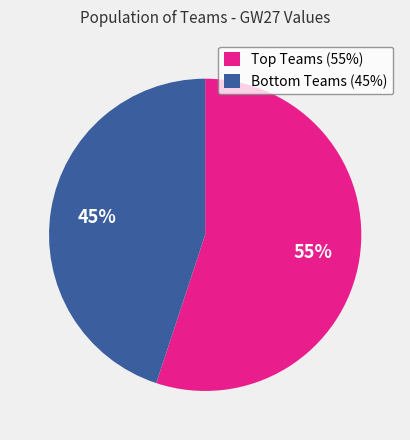

Is there a majority slice in this chart?

Yes